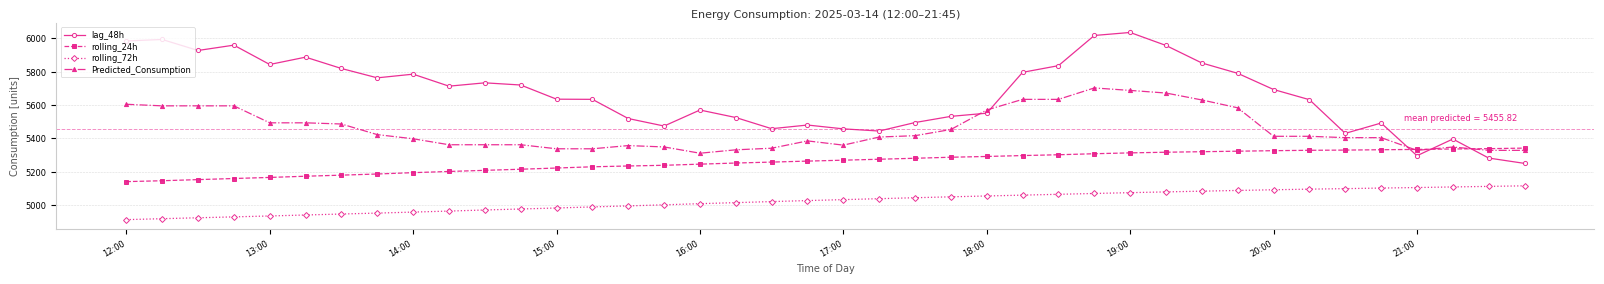

True or false: lag_48h has more than 2 interior local peaks.

True